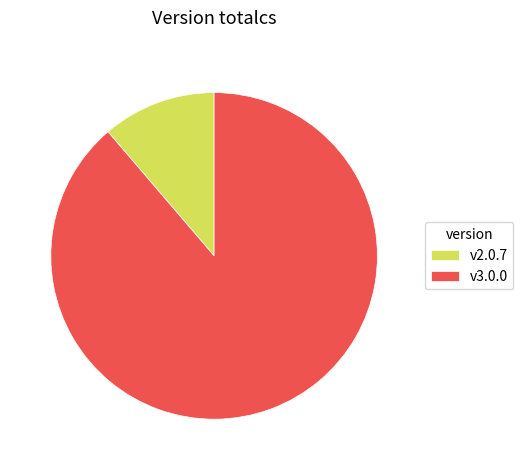

Count the number of slices in the pie.

2